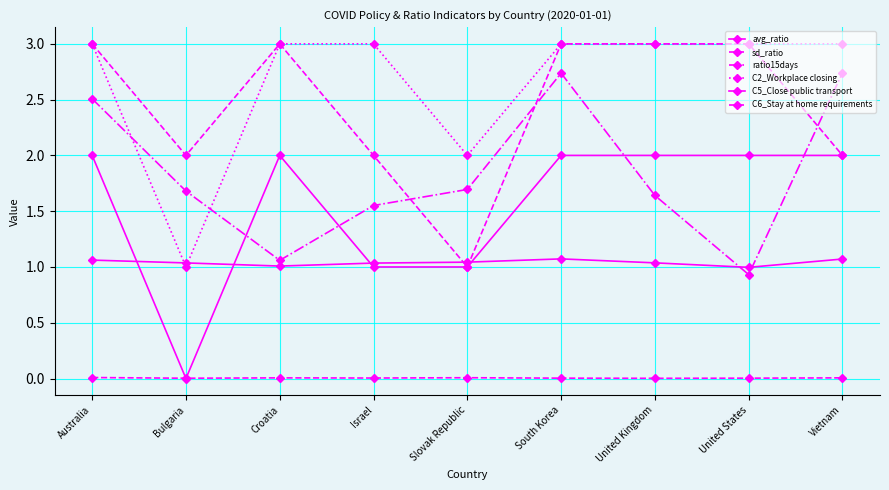

What is the sum of all C5_Close public transport values?

14.0